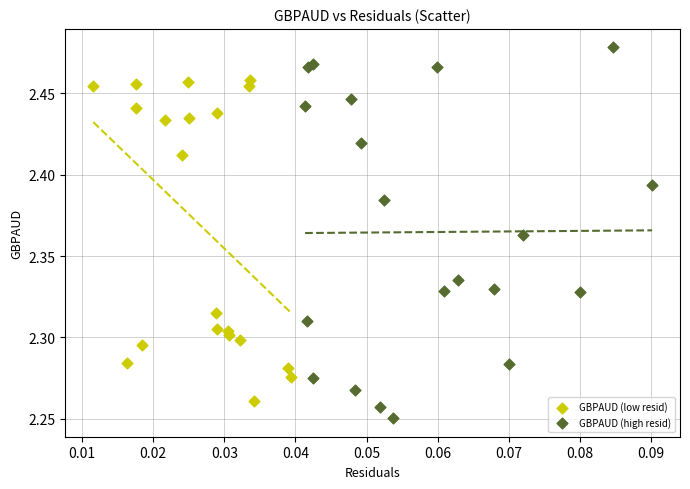

Which series contains the highest Y value?

GBPAUD (high resid)